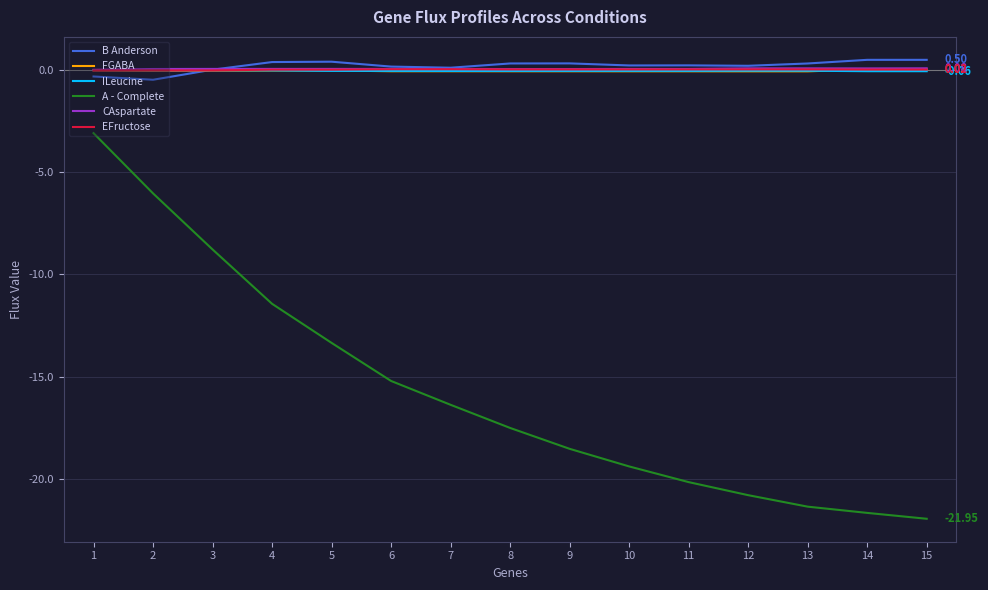

Is the value of ILeucine at 2 greater than the value of A - Complete at 12?

Yes